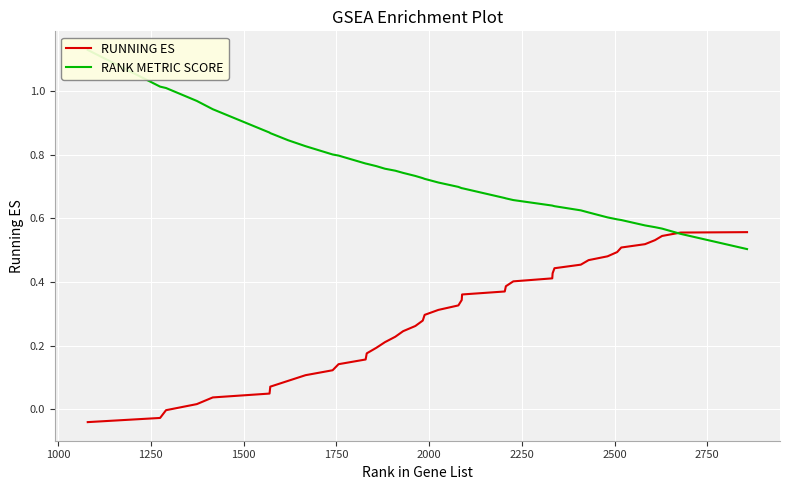

Count the number of categories in the chart.

40